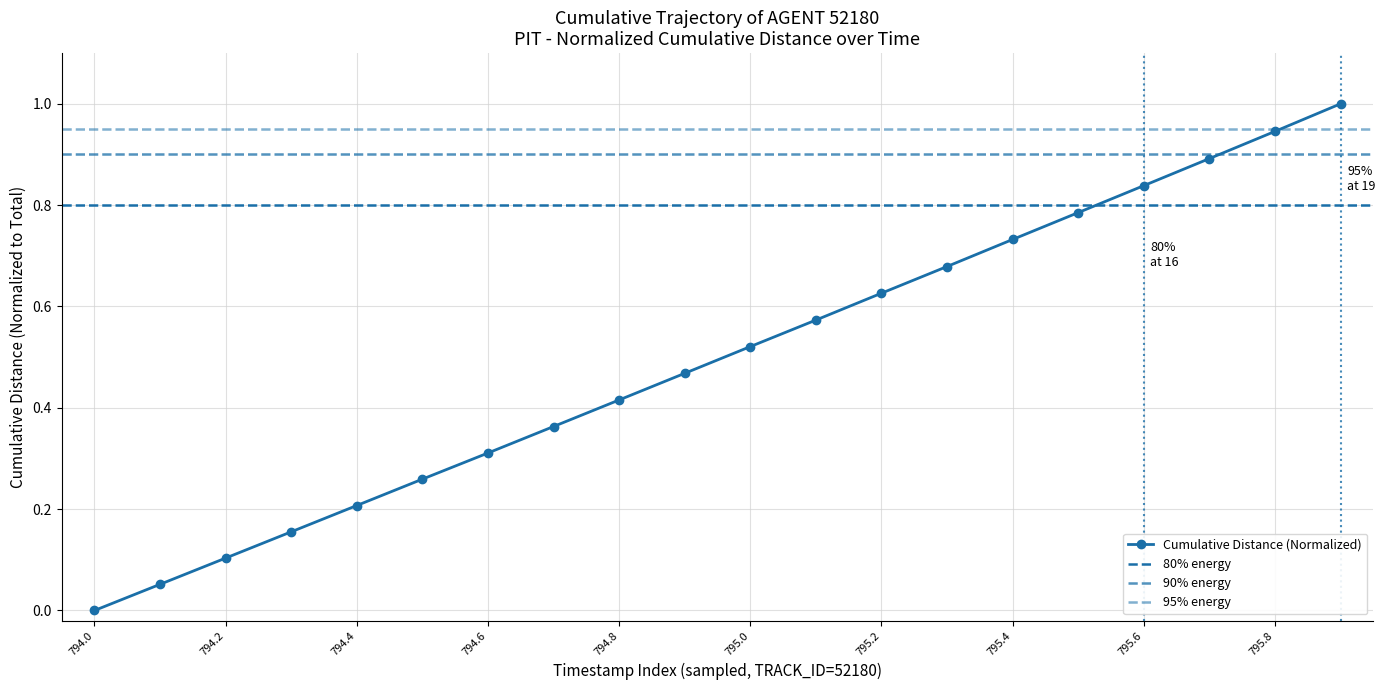

Reading right to left, extract all data points from this chart.

1.0	0.9	0.9	0.8	0.8	0.7	0.7	0.6	0.6	0.5	0.5	0.4	0.4	0.3	0.3	0.2	0.2	0.1	0.1	0.0